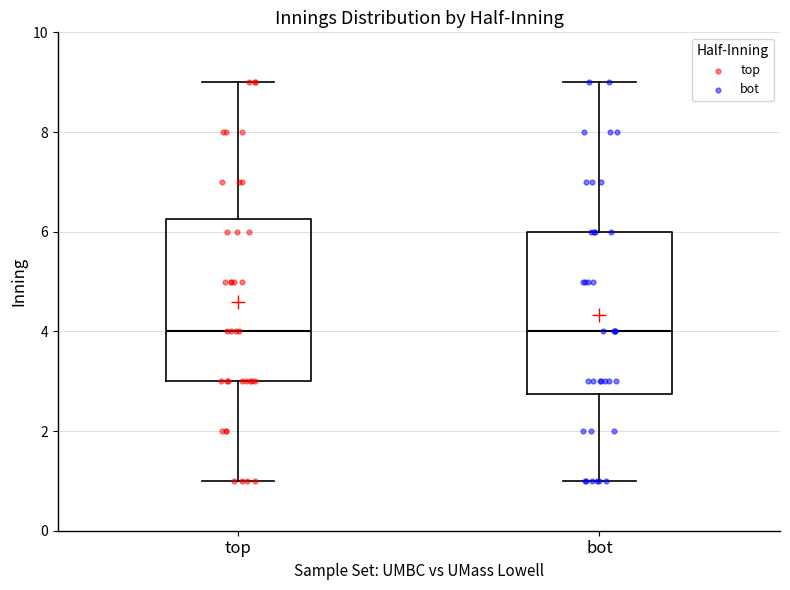

Reading left to right, transcribe this box plot: for each box, give where its median line is, the range the box spans, and where its two whiskers end, as read against the y-axis. The values are not printed on the chart, so give them approximately, as read against the axis.

top: median 4.0, box 3.0 to 6.2, whiskers 1.0 to 9.0
bot: median 4.0, box 2.8 to 6.0, whiskers 1.0 to 9.0